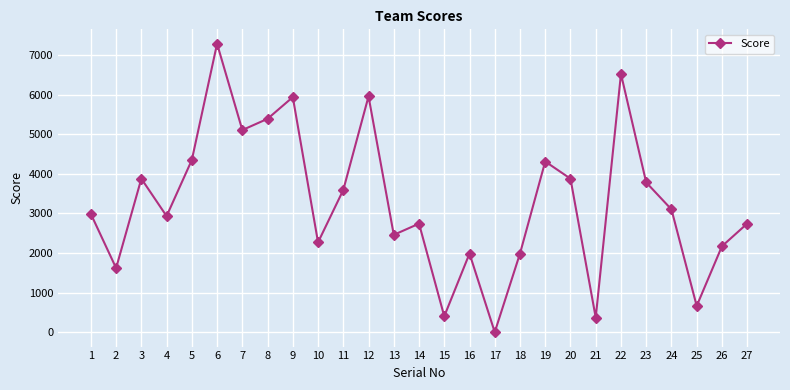

Approximately how many times larger is the value at 2 compared to 9?

0.3